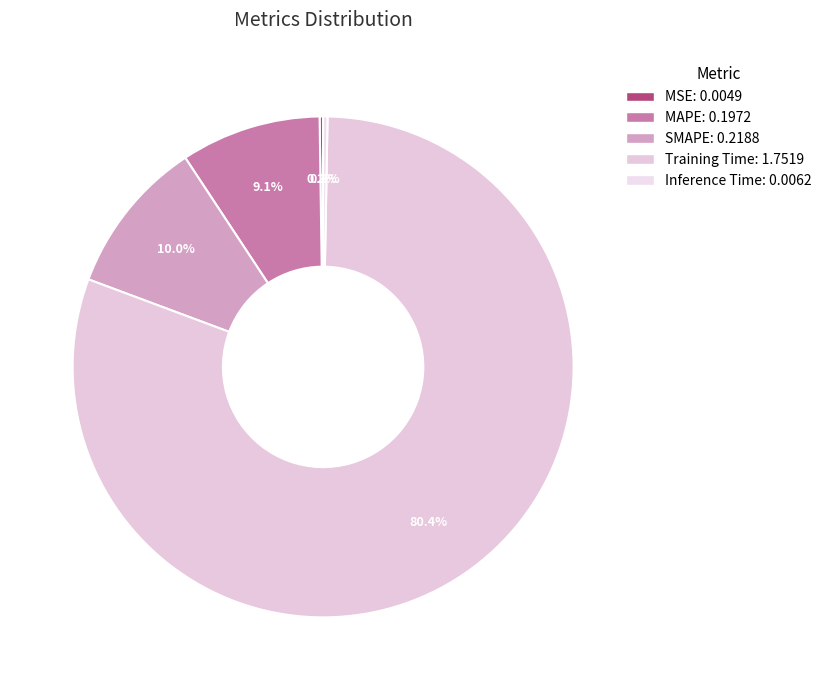

Is Training Time the majority of the pie?

Yes